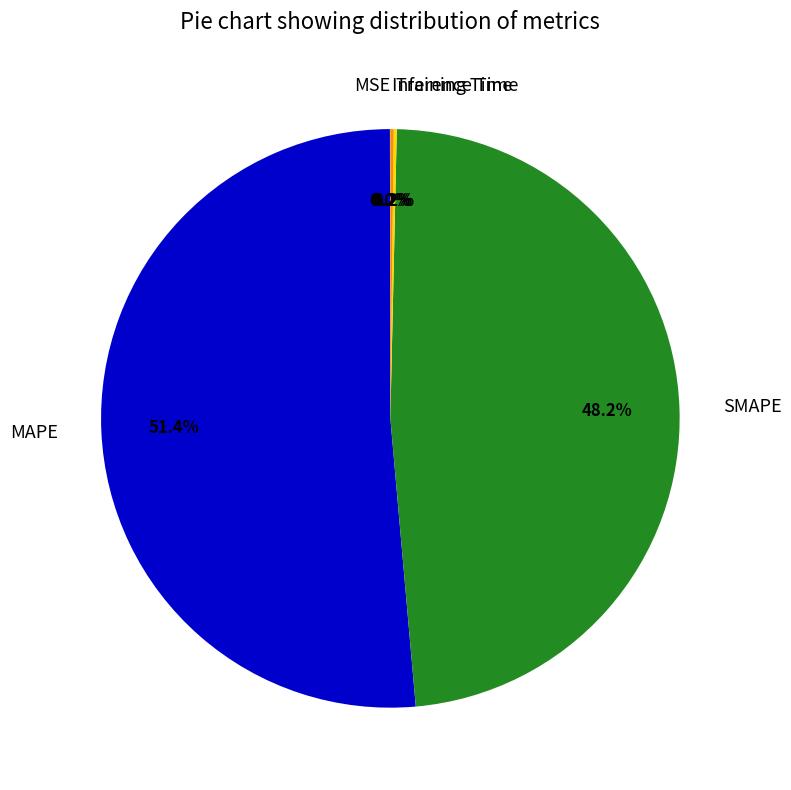

Which slice is the largest?

MAPE